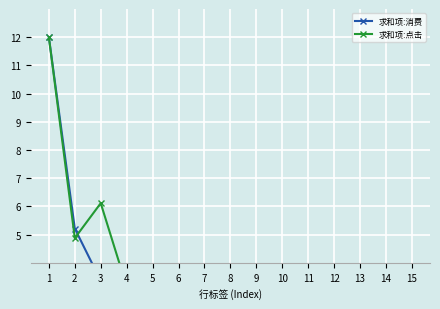

What is the average value of the 求和项:点击 series?

3.5